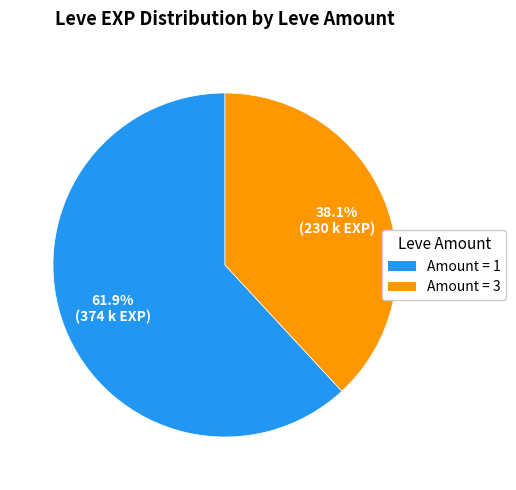

Is there a majority slice in this chart?

Yes